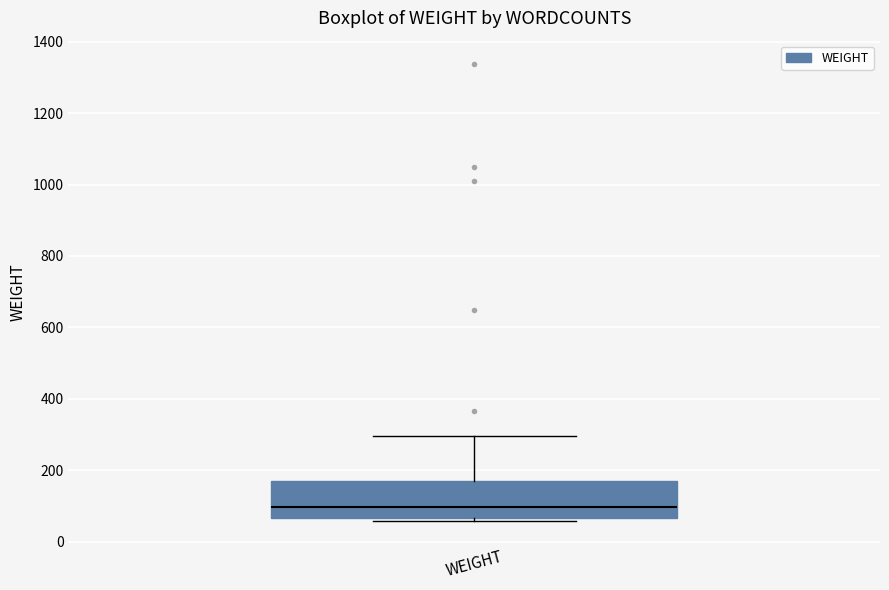

Transcribe this box plot: give where the median line is, the range the box spans, and where the two whiskers end, as read against the y-axis. The values are not printed on the chart, so give them approximately, as read against the axis.

median 100, box 60 to 180, whiskers 60 (just below the box's lower edge) to 300